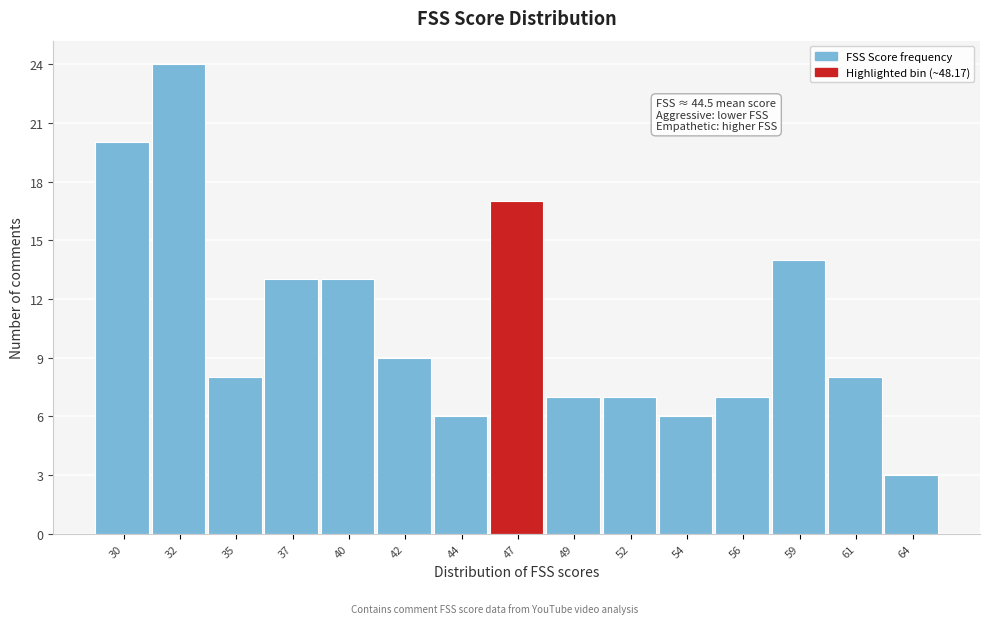

Reading left to right, what are all the values shown in this chart?

20	24	8	13	13	9	6	17	7	7	6	7	14	8	3